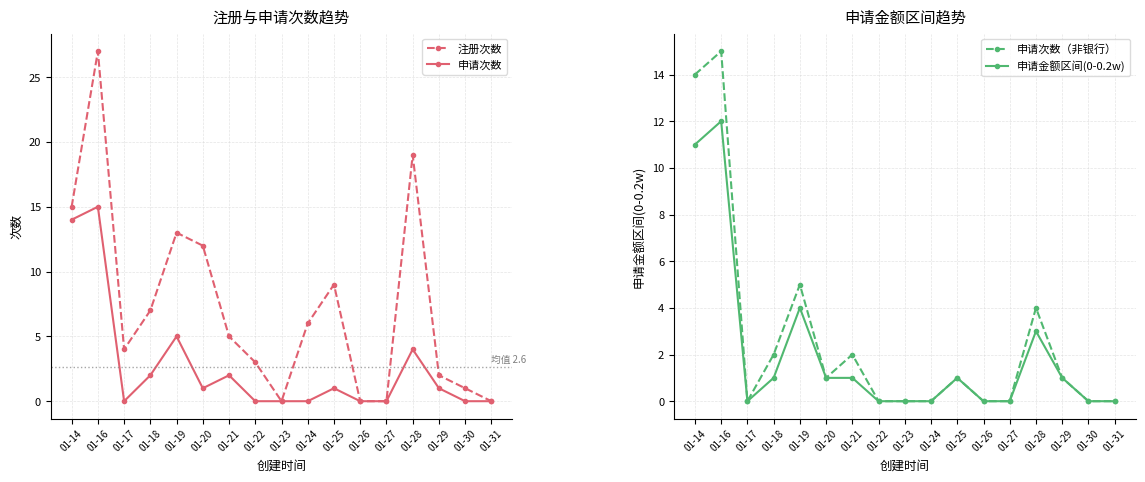

Reading left to right, extract all data points from this chart.

注册次数: 15	27	4	7	13	12	5	3	0	6	9	0	0	19	2	1	0
申请次数: 14	15	0	2	5	1	2	0	0	0	1	0	0	4	1	0	0
申请次数（非银行）: 14	15	0	2	5	1	2	0	0	0	1	0	0	4	1	0	0
申请金额区间(0-0.2w): 11	12	0	1	4	1	1	0	0	0	1	0	0	3	1	0	0